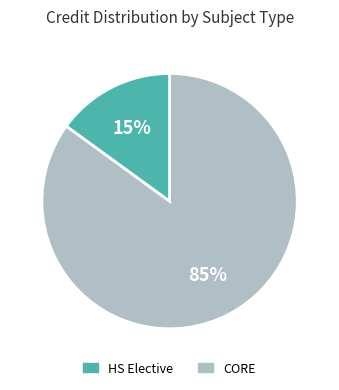

Is there a majority slice in this chart?

Yes